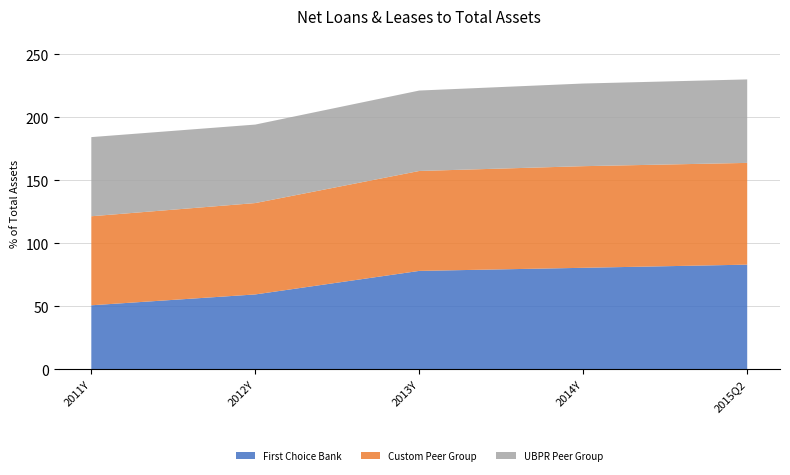

Reading left to right, list all the values displayed in this chart.

First Choice Bank: 50.6	59.2	77.9	80.4	82.9
Custom Peer Group: 70.7	72.5	79.3	80.7	80.8
UBPR Peer Group: 62.8	62.3	63.8	65.6	66.3